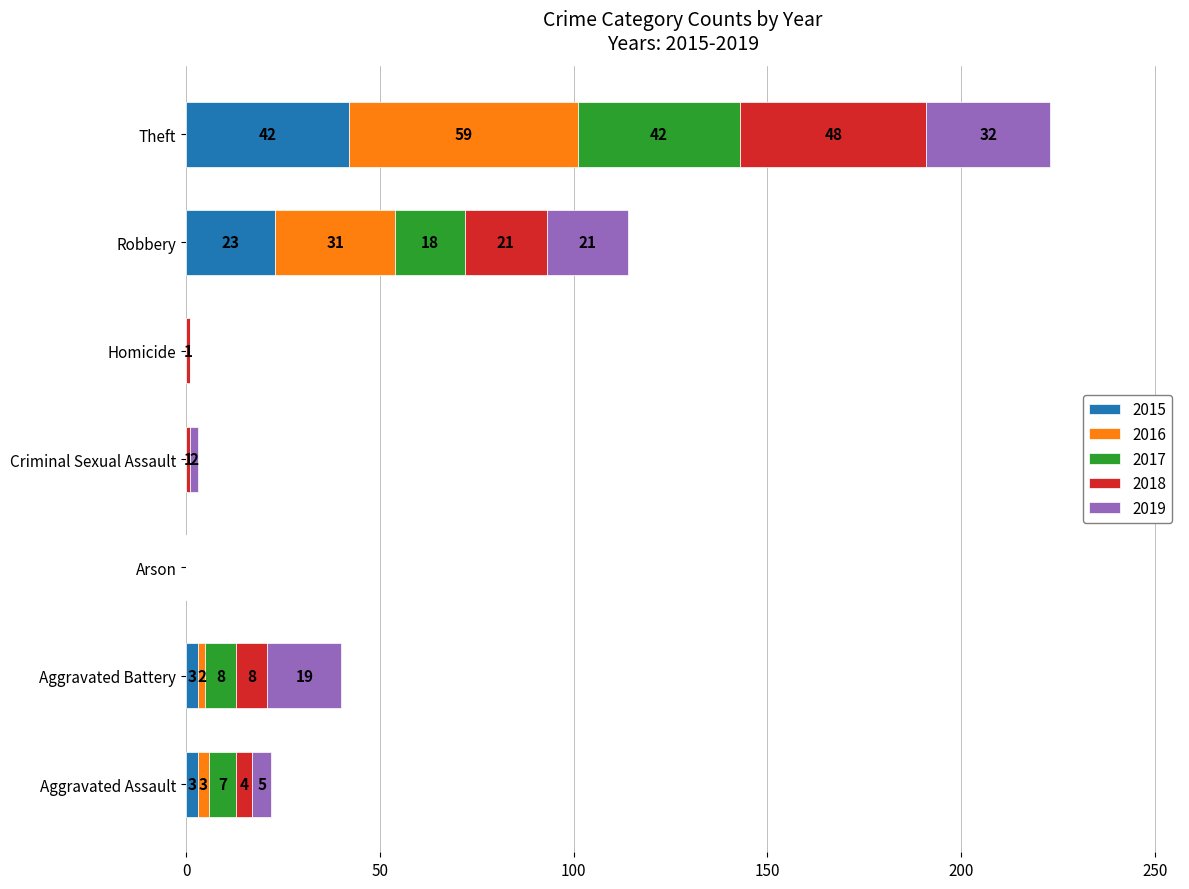

The value of 2015 at Theft is 42. True or false?

True